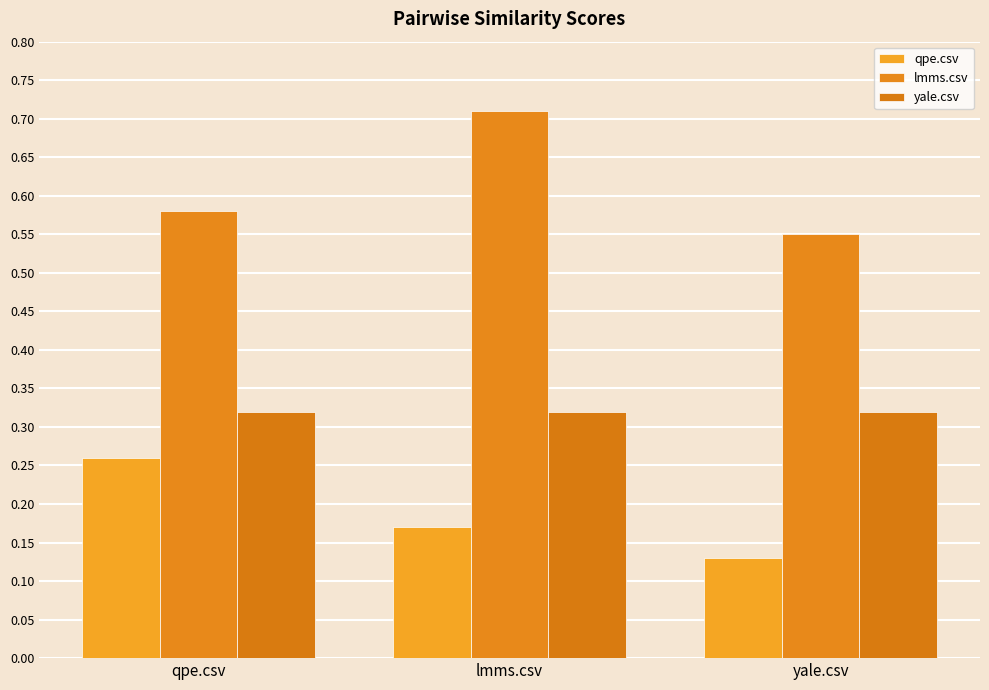

At which category is the sum across all series the highest?

lmms.csv